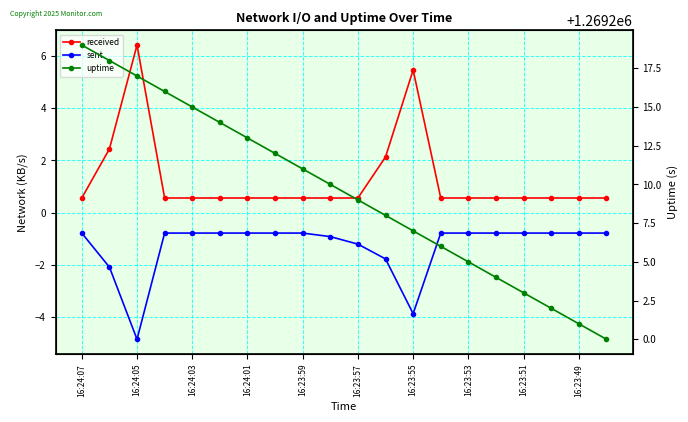

Which has a higher value, 15 or 16:24:01?

16:24:01